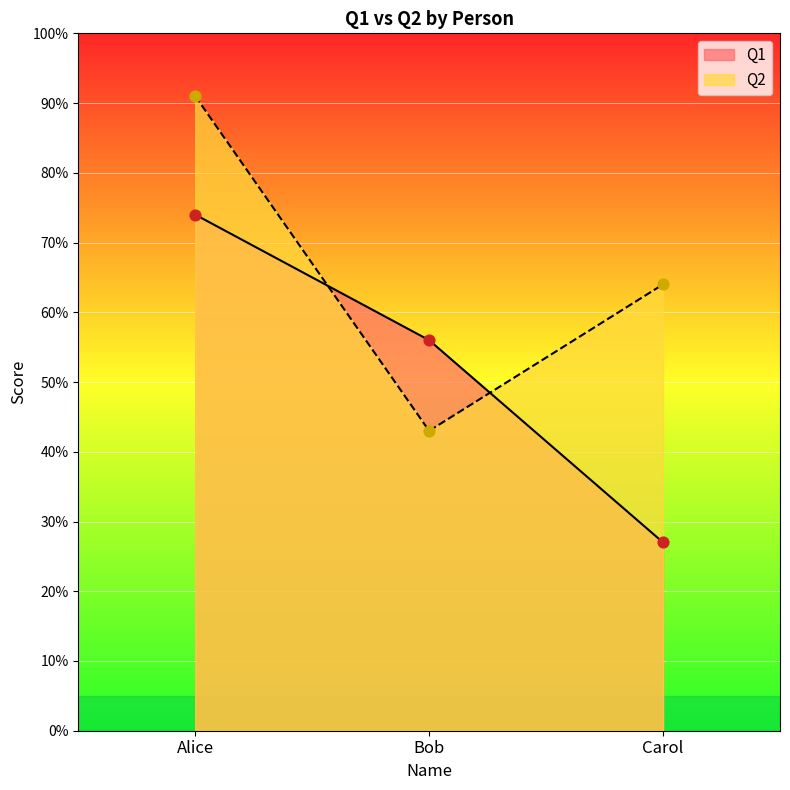

Which series contains the lowest Y value?

Q1